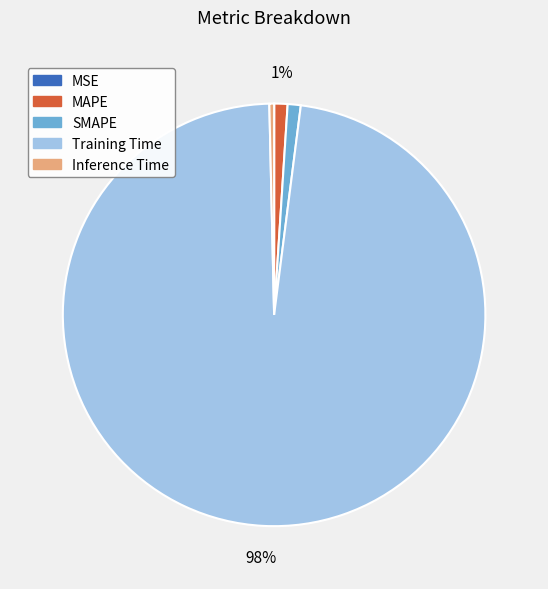

Which category accounts for the majority?

Training Time